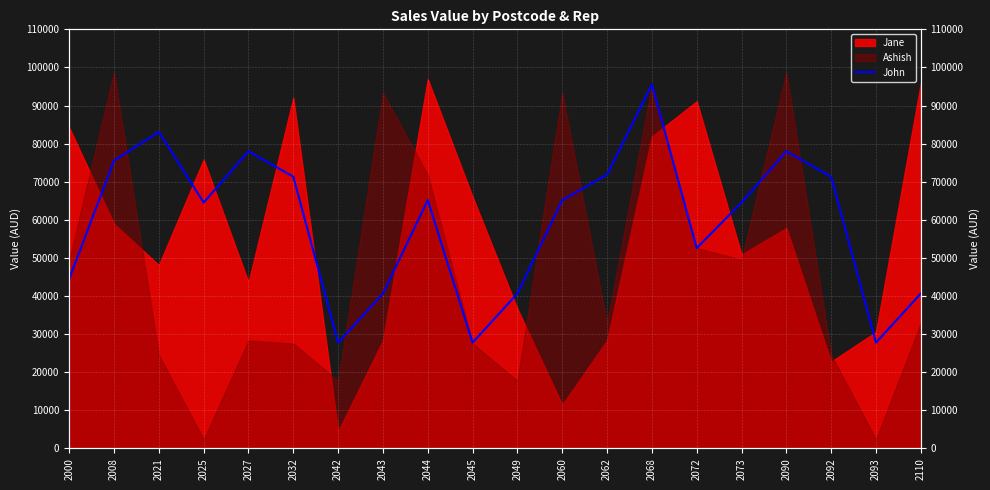

Is it true that the value at 2090 is 49122.8?

False